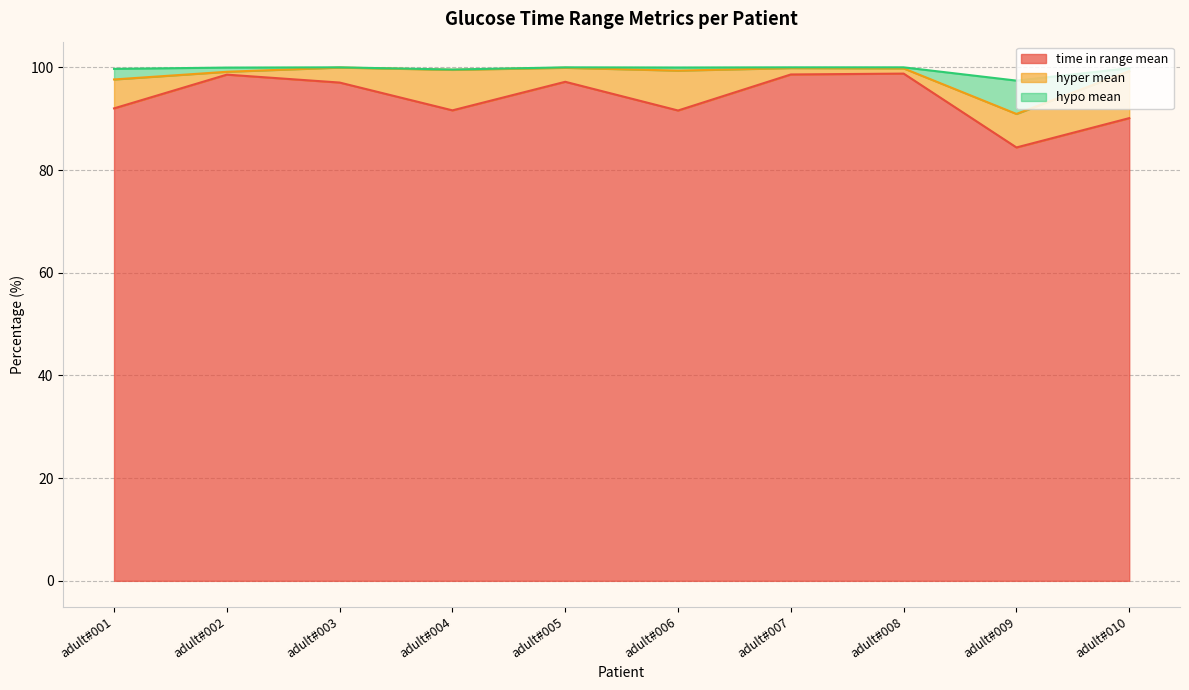

What is the highest value of the time in range mean series?

98.8